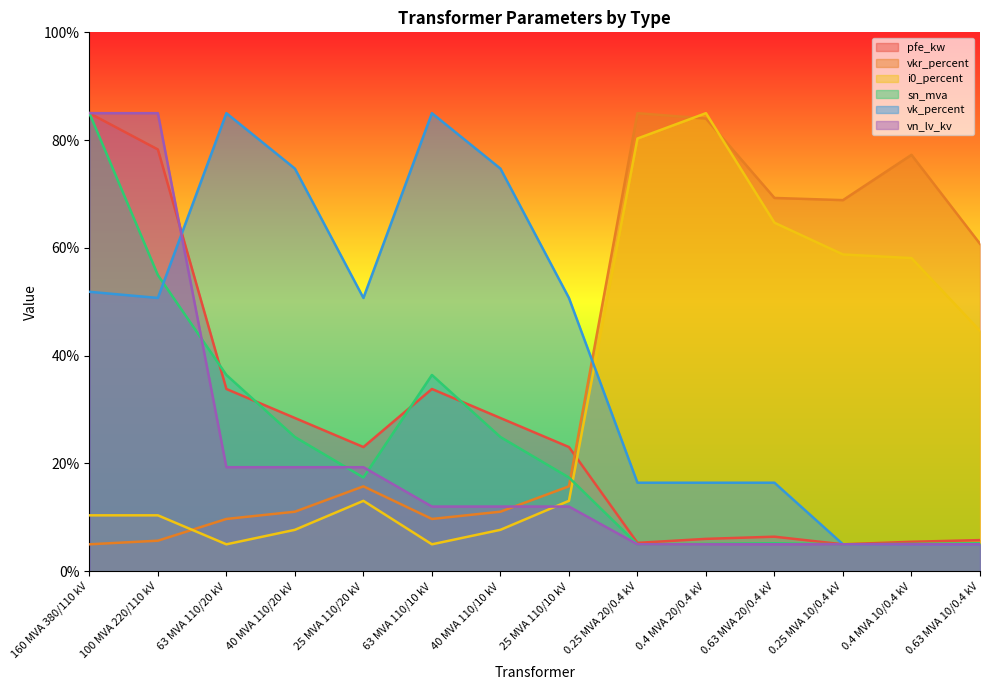

Which series changed the most between 0.4 MVA 20/0.4 kV and 0.25 MVA 10/0.4 kV?

i0_percent